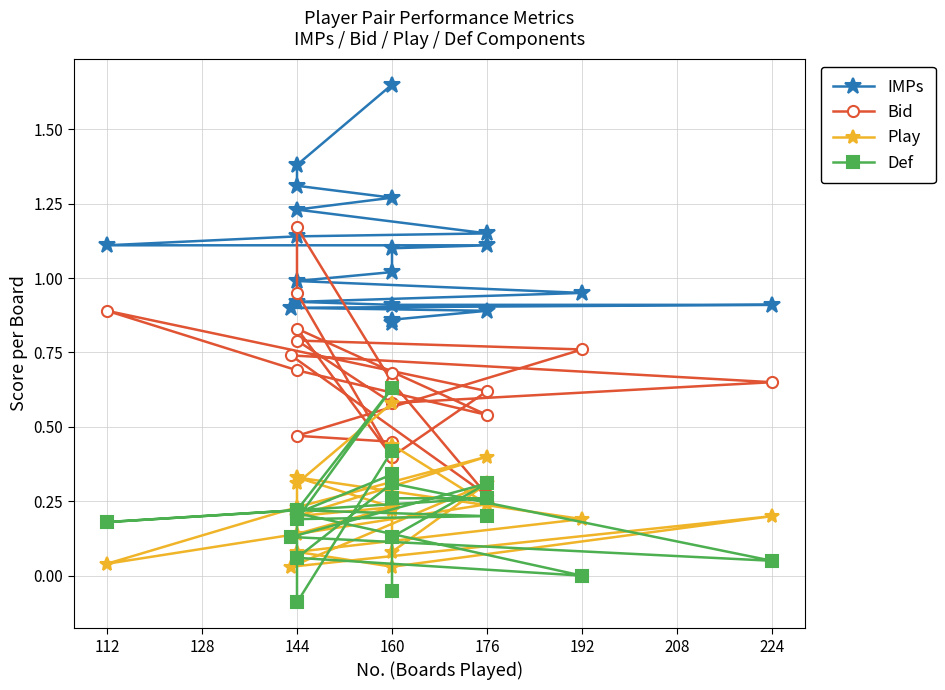

True or false: IMPs and Play cross at least once.

False